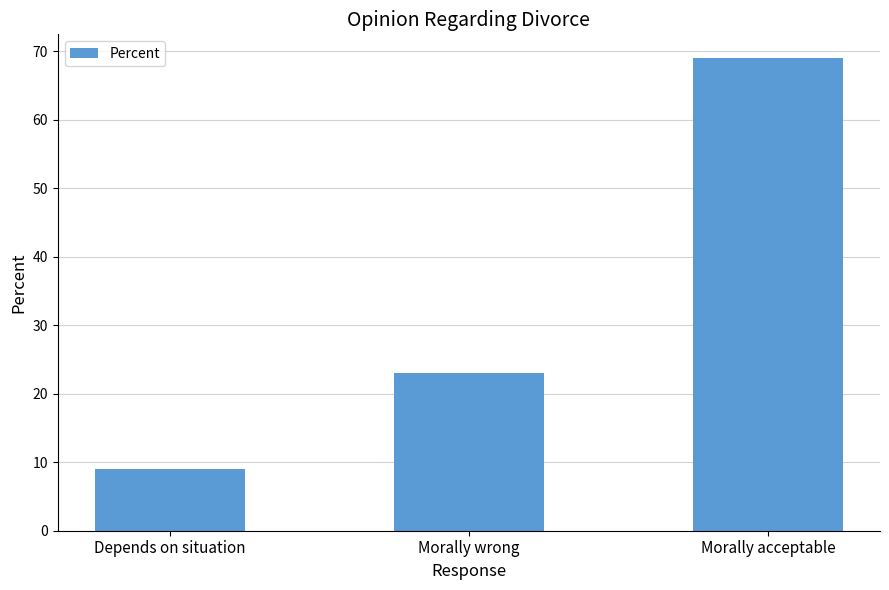

The chart shows a value of 69 at Morally acceptable. True or false?

True